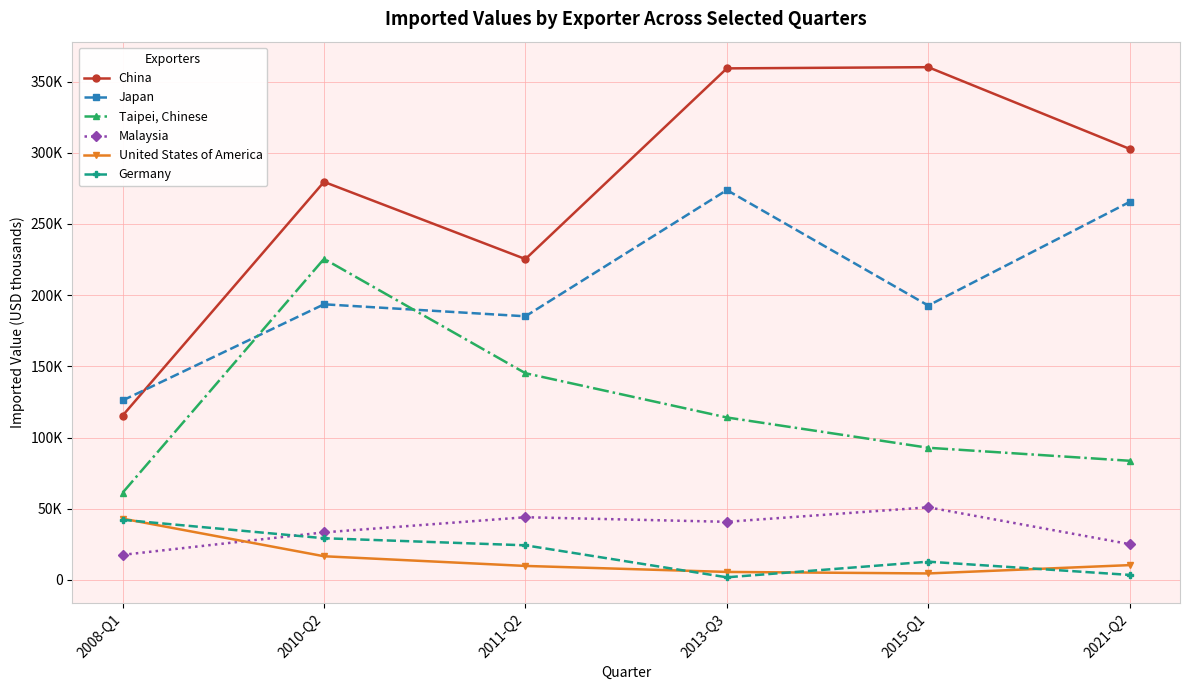

Is it true that Malaysia equals 40850 at 2013-Q3?

True